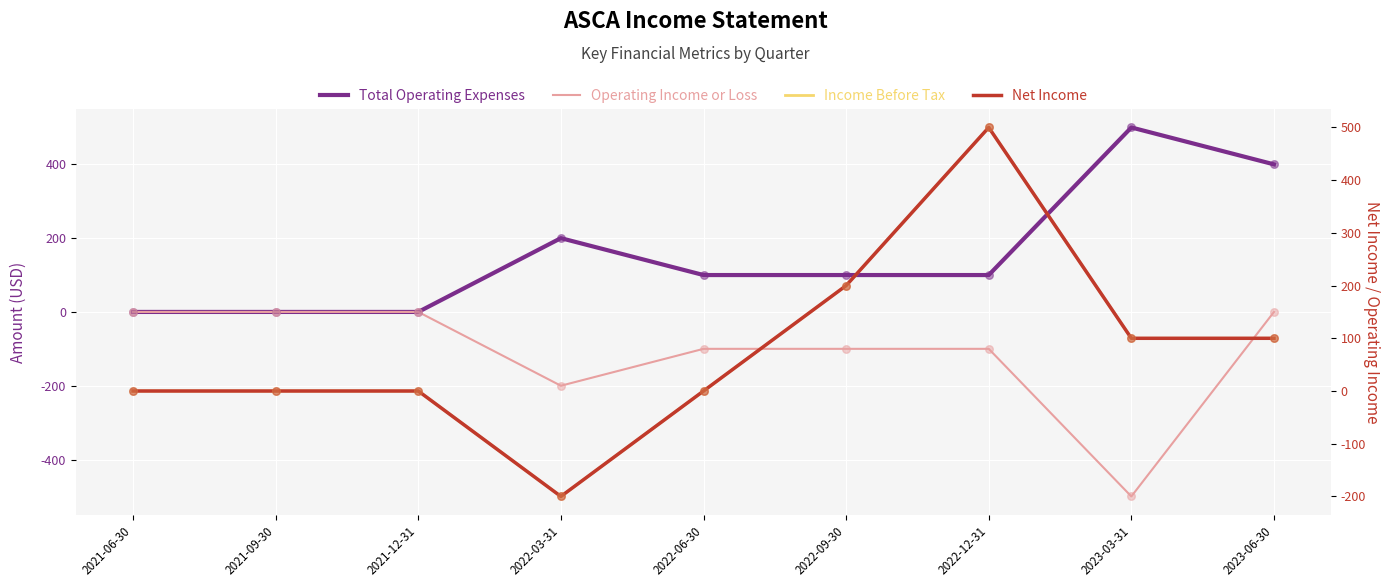

Is the value of Income Before Tax at 2022-06-30 greater than the value of Operating Income or Loss at 2022-06-30?

Yes